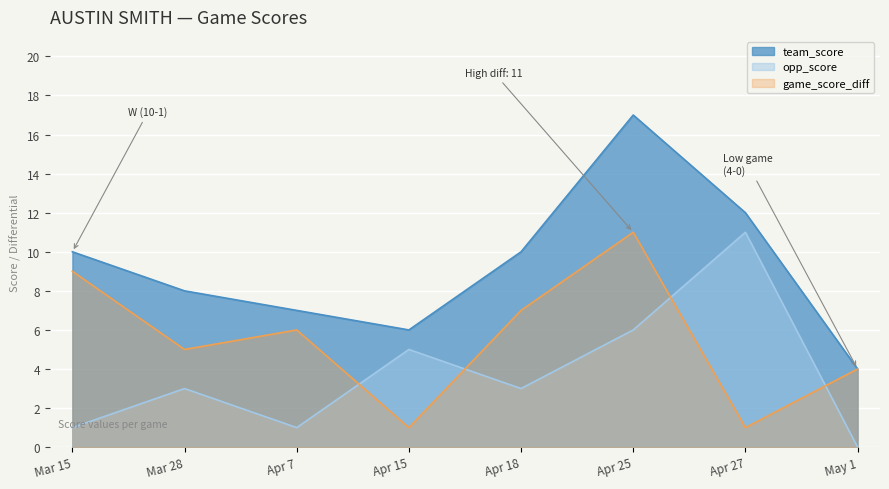

What is the greatest value displayed?

17